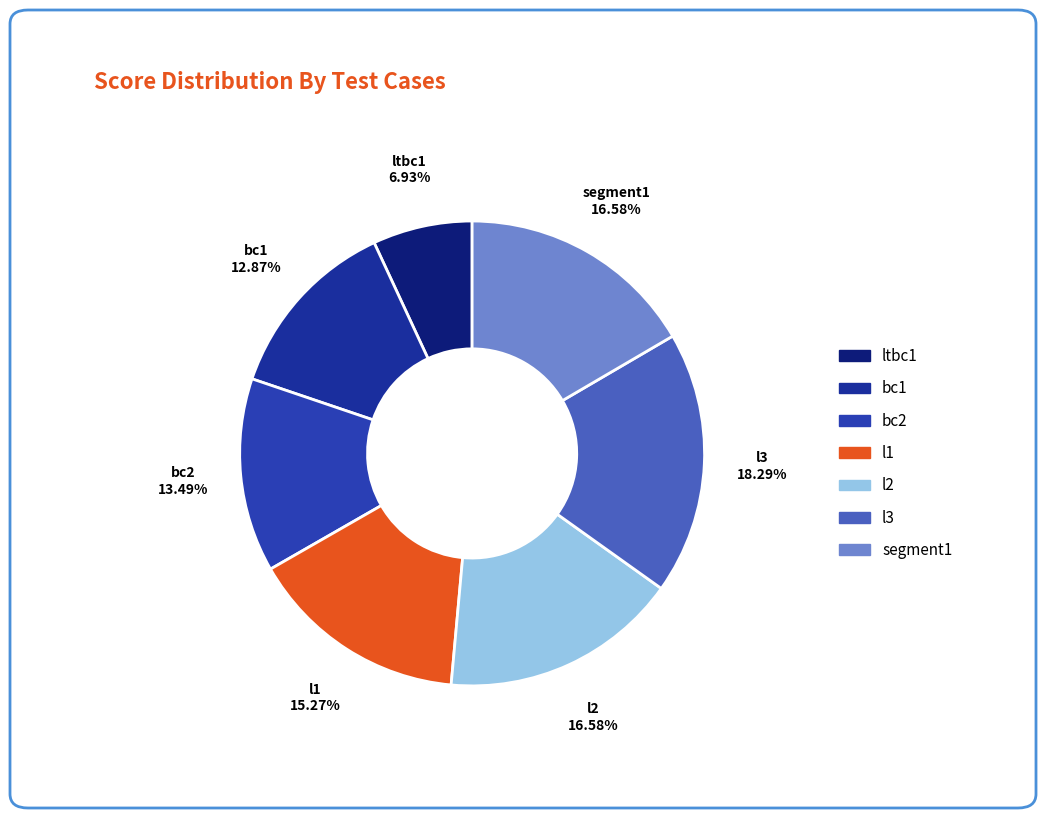

To the nearest percent, what is the average slice percentage?

14%